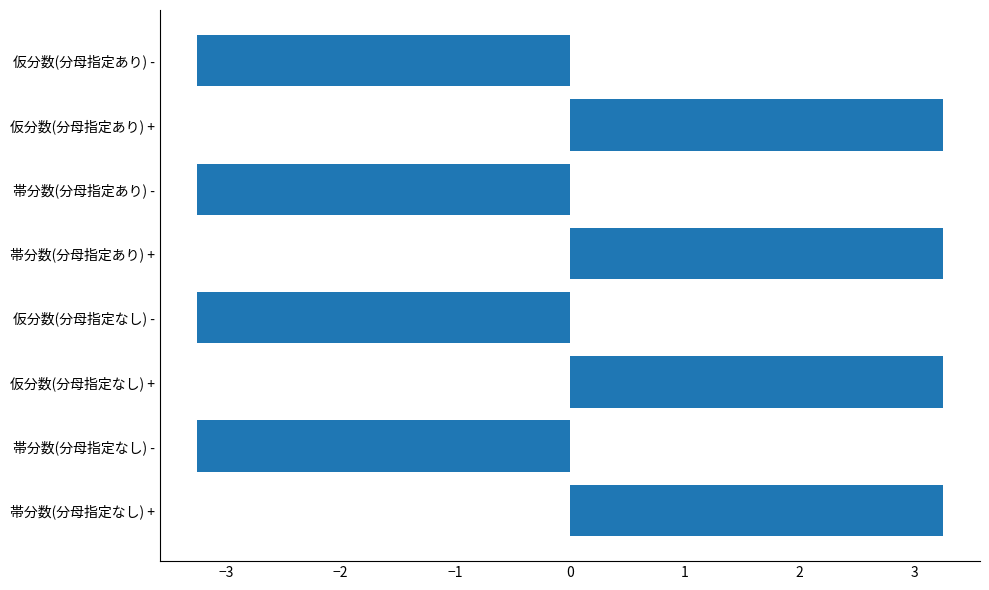

What is the minimum value shown in the chart?

-3.2